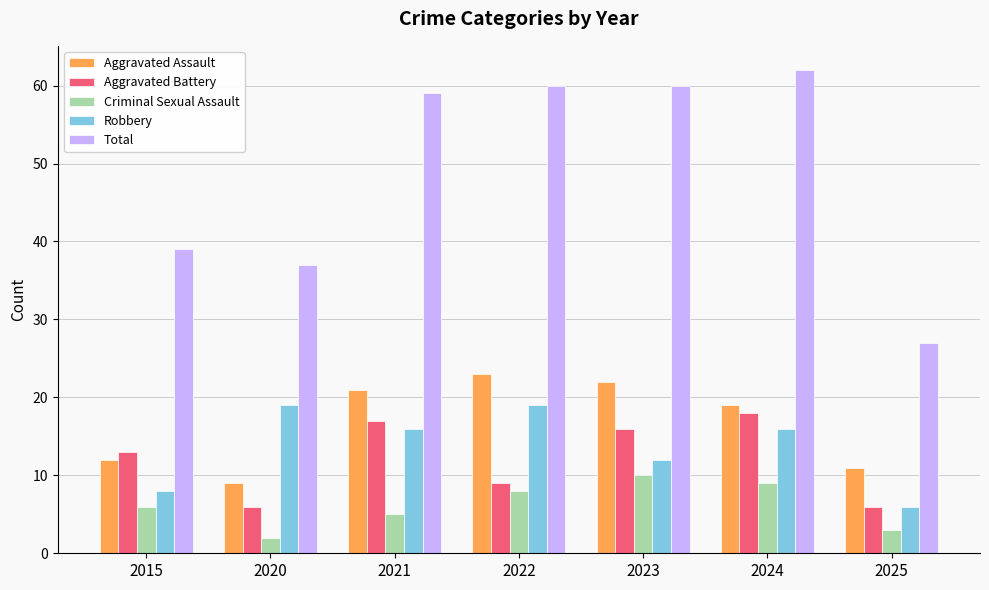

How many bars are there in each group?

5